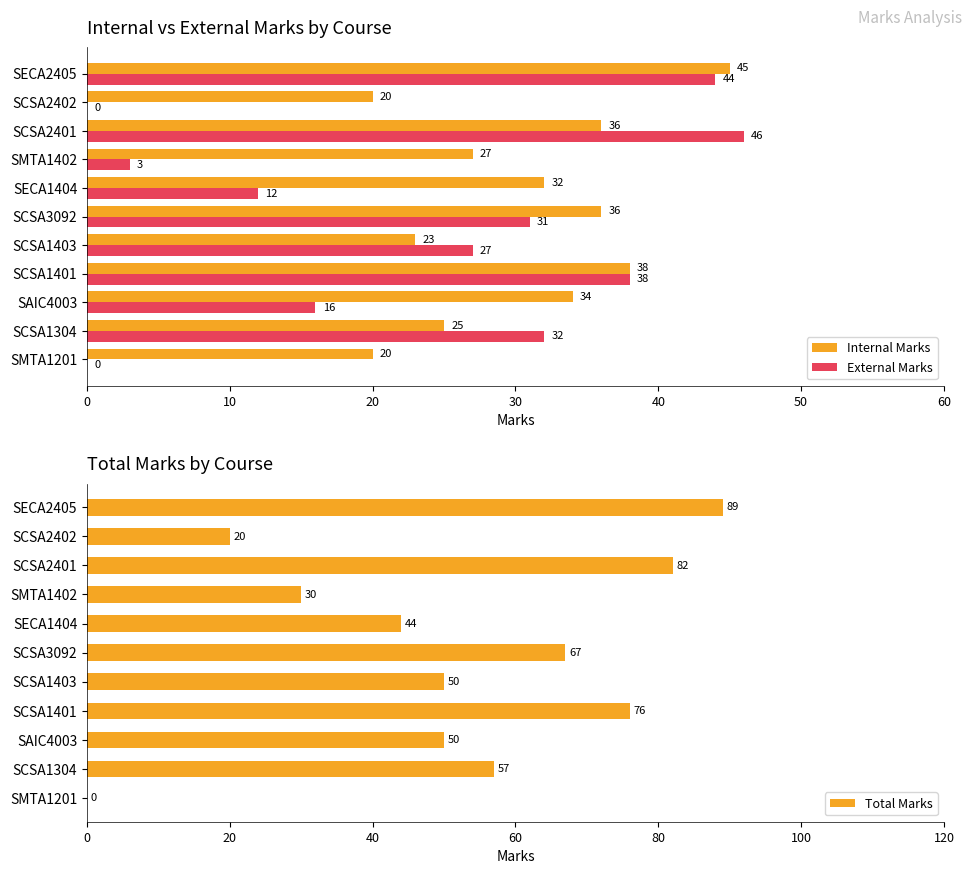

What is the maximum value shown in the chart?

89